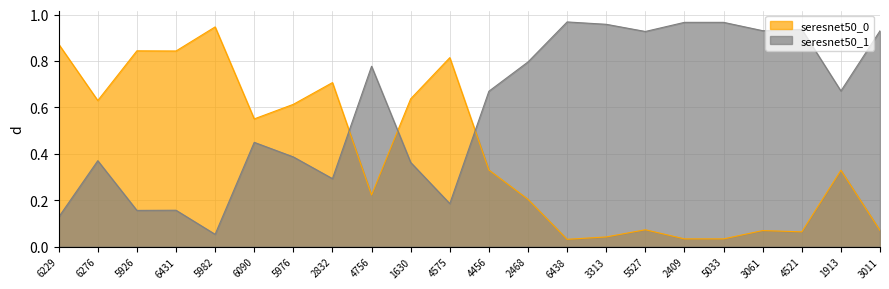

The value of seresnet50_1 at 3313 is 0.6. True or false?

False